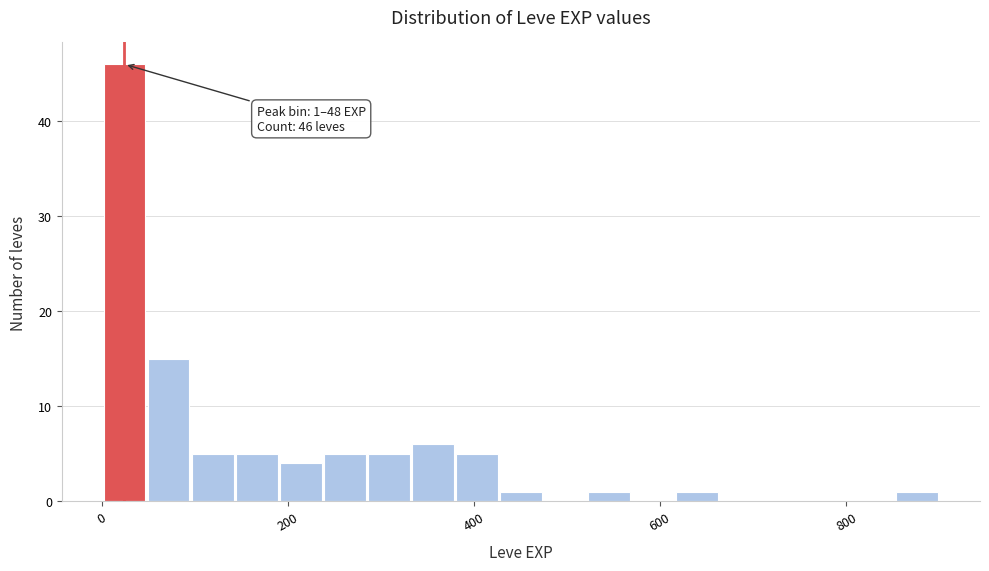

Read against the x-axis, roughly where is the centre of the tallest bar?

20